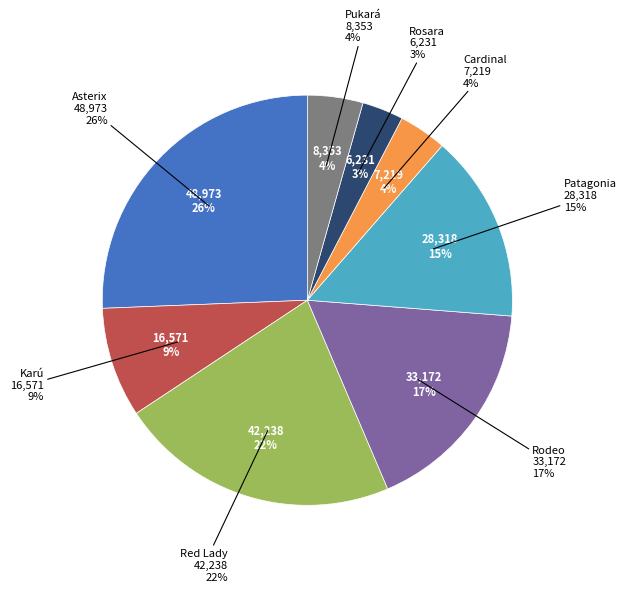

How many slices are in this pie chart?

8